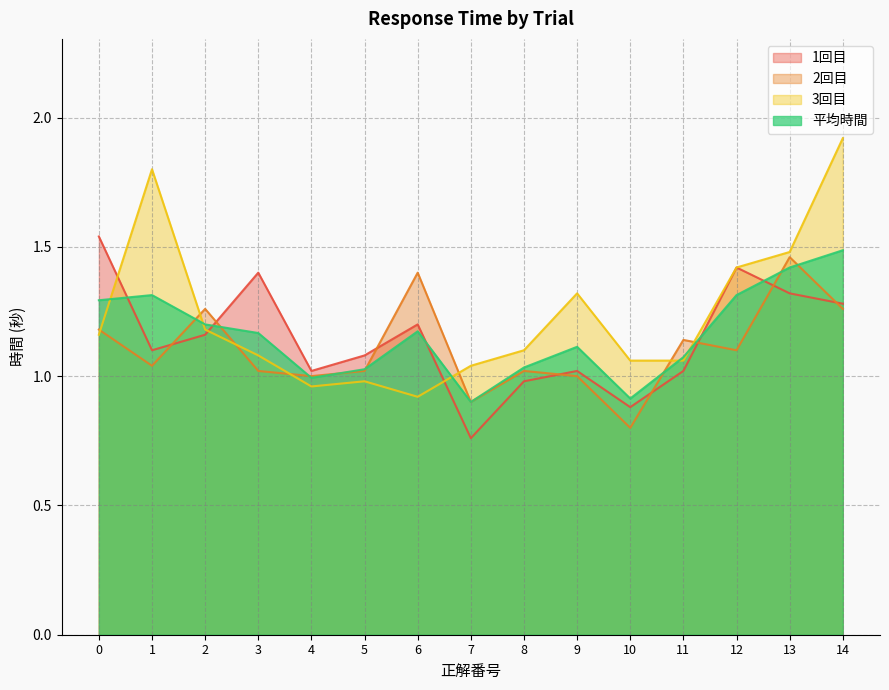

In 2回目, how many points are lower than both neighbors (excluding endpoints)?

5